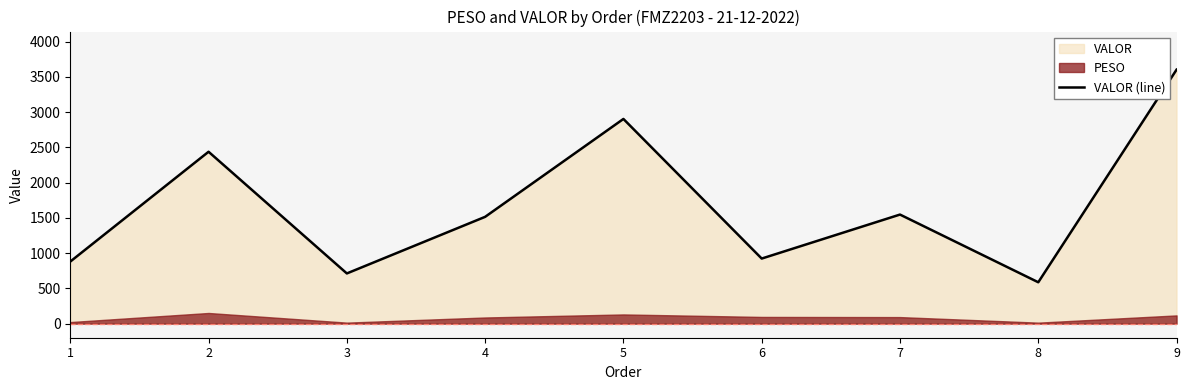

True or false: there are more than 1 points higher than both neighbors.

True